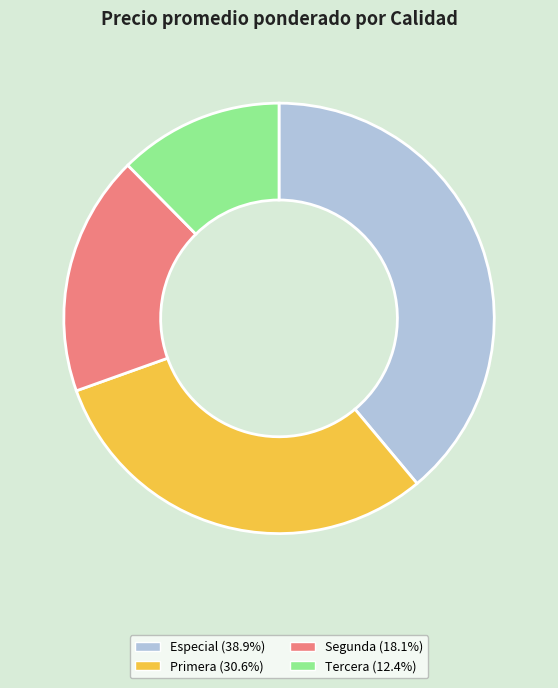

Combined, do Tercera and Primera account for over 50%?

No